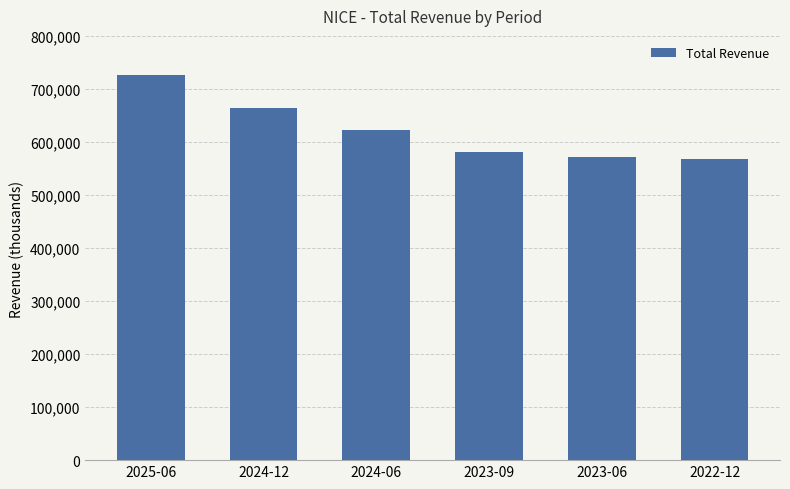

Which has a higher value, 2023-06 or 2024-06?

2024-06